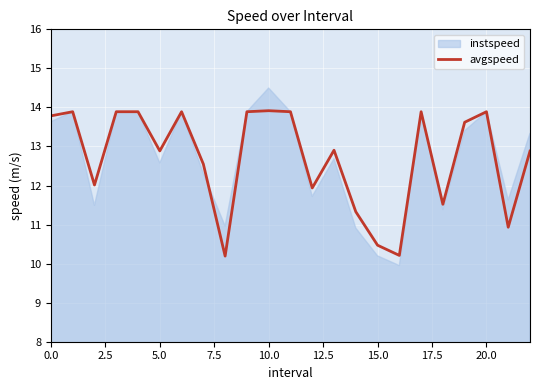

The value at 20 is 13.9. True or false?

True